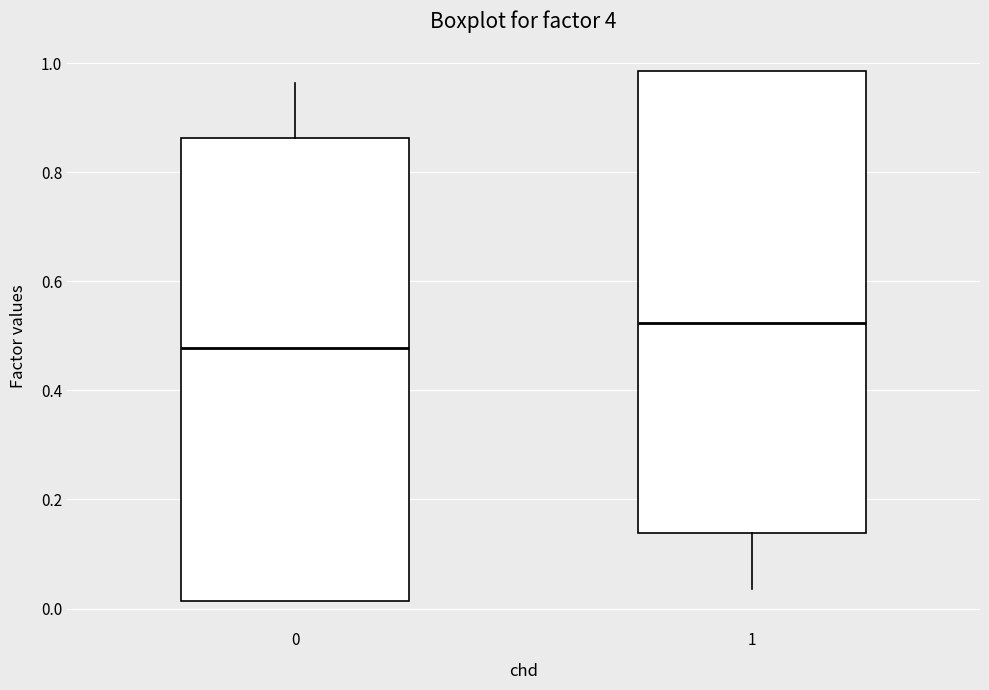

Where does the median line of the box at x = 0 sit on the y-axis? The values are not printed on the chart, so give them approximately, as read against the axis.

0.48